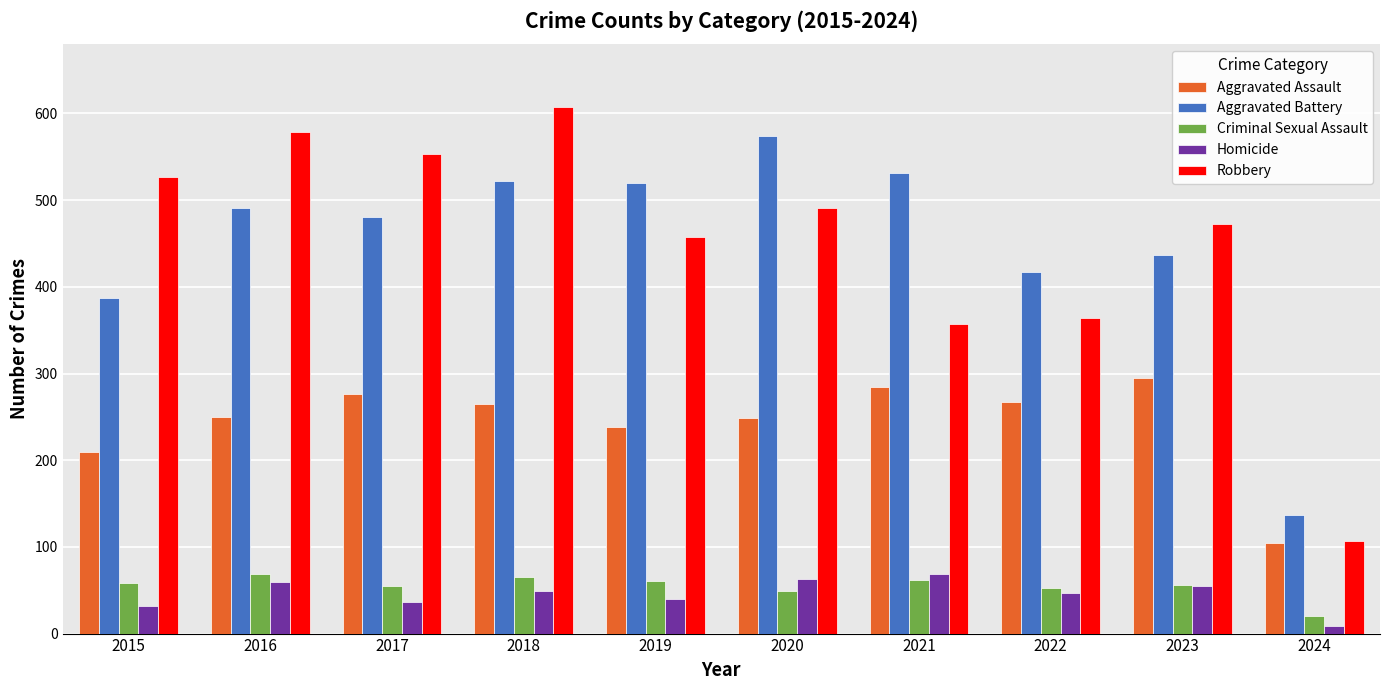

At which category does the chart reach its minimum across all series?

2024